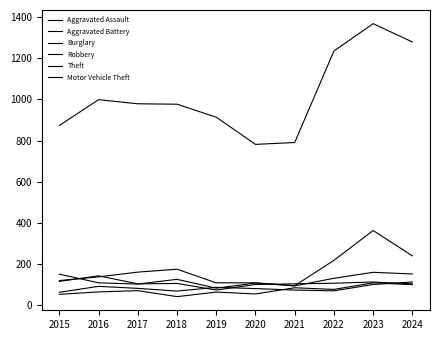

Is it true that Motor Vehicle Theft equals 127 at 2018?

True